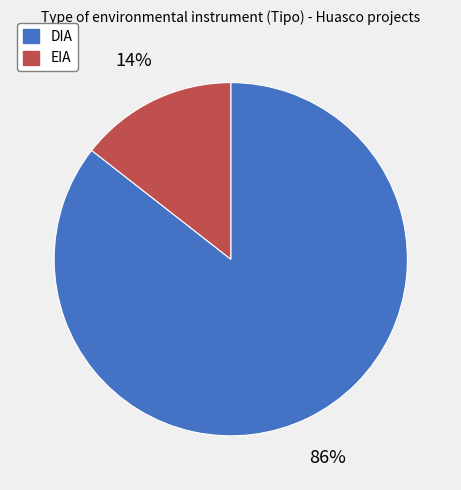

Combined, do EIA and DIA account for over 50%?

Yes